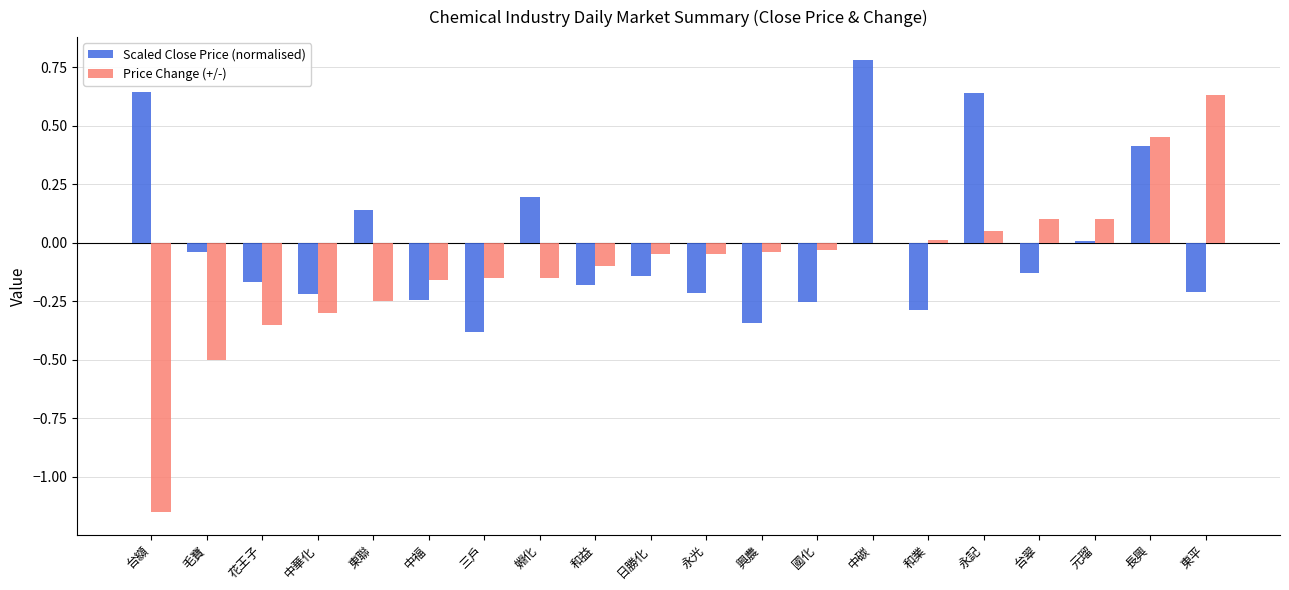

Is the value of Scaled Close Price (normalised) at 東聯 greater than the value of Price Change (+/-) at 東聯?

Yes